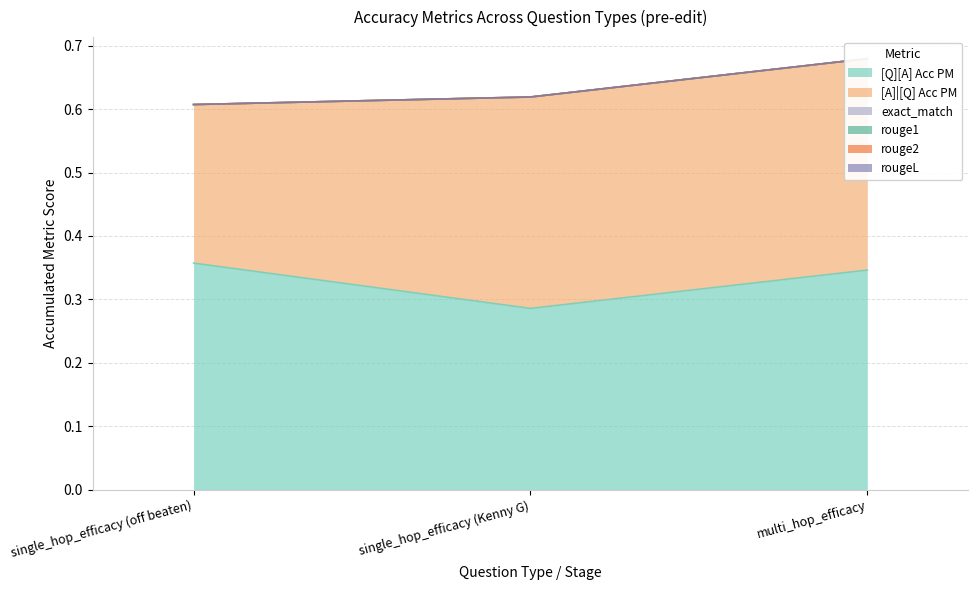

What is the label of the 3rd point from the left?

multi_hop_efficacy